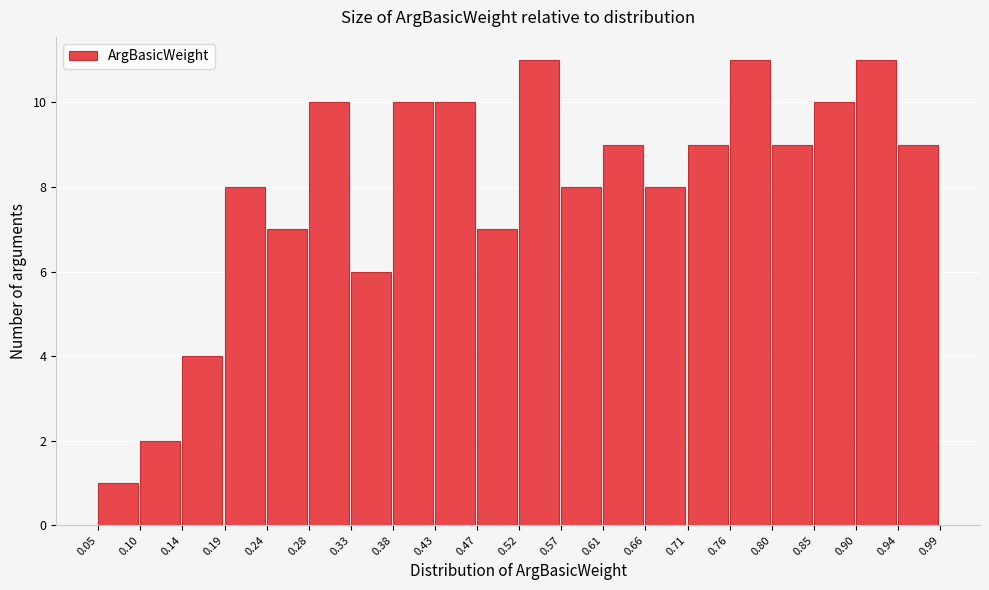

Reading left to right, transcribe this chart: for each bar, give the range it covers on the x-axis and its height. The values are not printed on the chart, so give them approximately, as read against the axis.

0.05 to 0.10: 1
0.10 to 0.14: 2
0.14 to 0.19: 4
0.19 to 0.24: 8
0.24 to 0.28: 7
0.28 to 0.33: 10
0.33 to 0.38: 6
0.38 to 0.43: 10
0.43 to 0.47: 10
0.47 to 0.52: 7
0.52 to 0.57: 11
0.57 to 0.61: 8
0.61 to 0.66: 9
0.66 to 0.71: 8
0.71 to 0.76: 9
0.76 to 0.80: 11
0.80 to 0.85: 9
0.85 to 0.90: 10
0.90 to 0.94: 11
0.94 to 0.99: 9